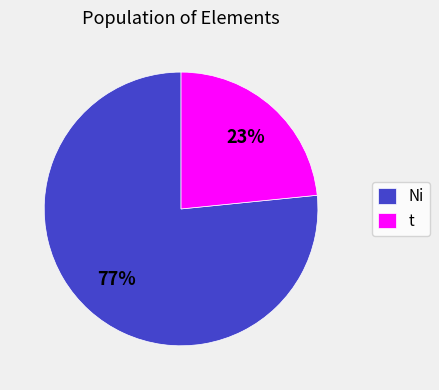

What is the ratio of the value at t to the value at Ni?

0.3